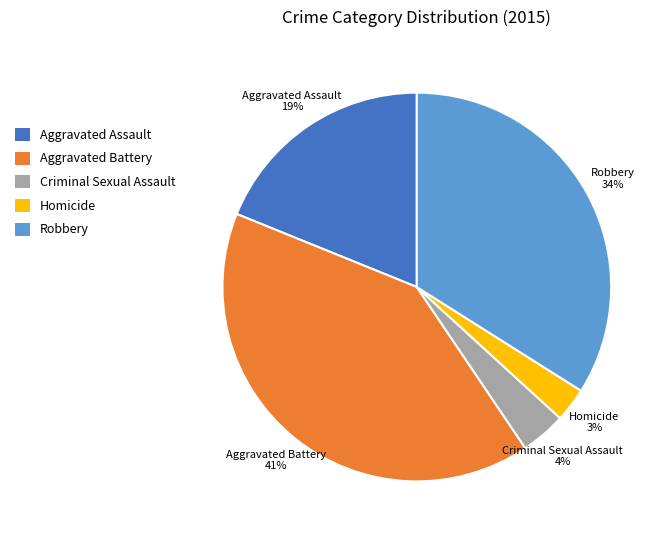

What is the smallest slice in the pie chart?

Homicide